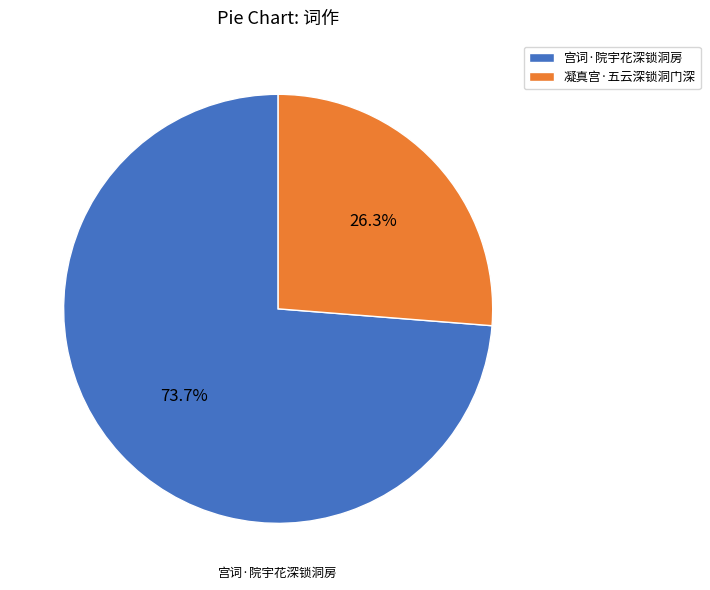

Which slice is the largest?

宫词·院宇花深锁洞房